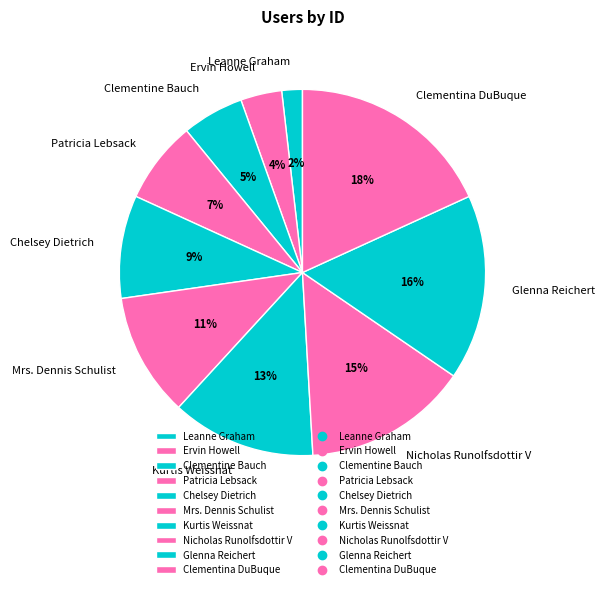

Do Glenna Reichert and Clementine Bauch together represent more than half of the pie?

No